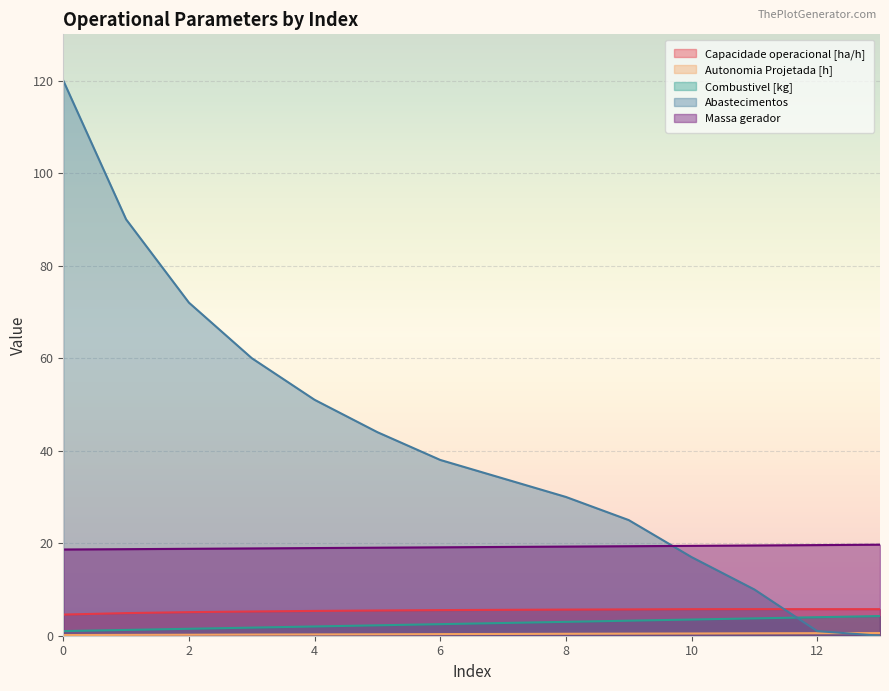

What is the sum of the Massa gerador values at 12 and 7?

38.8